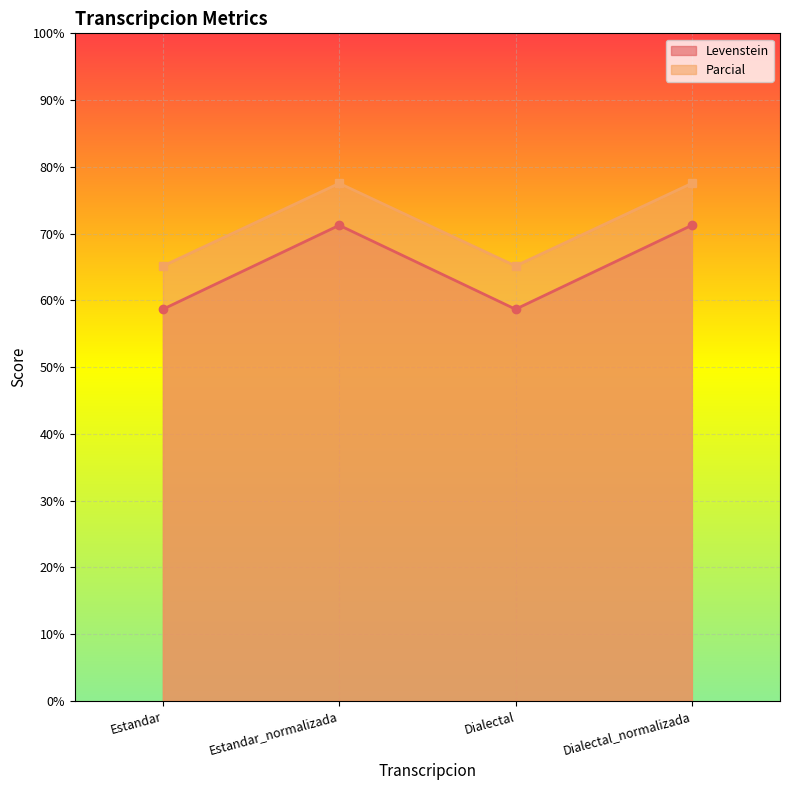

At which category does Parcial reach its first local valley?

Dialectal